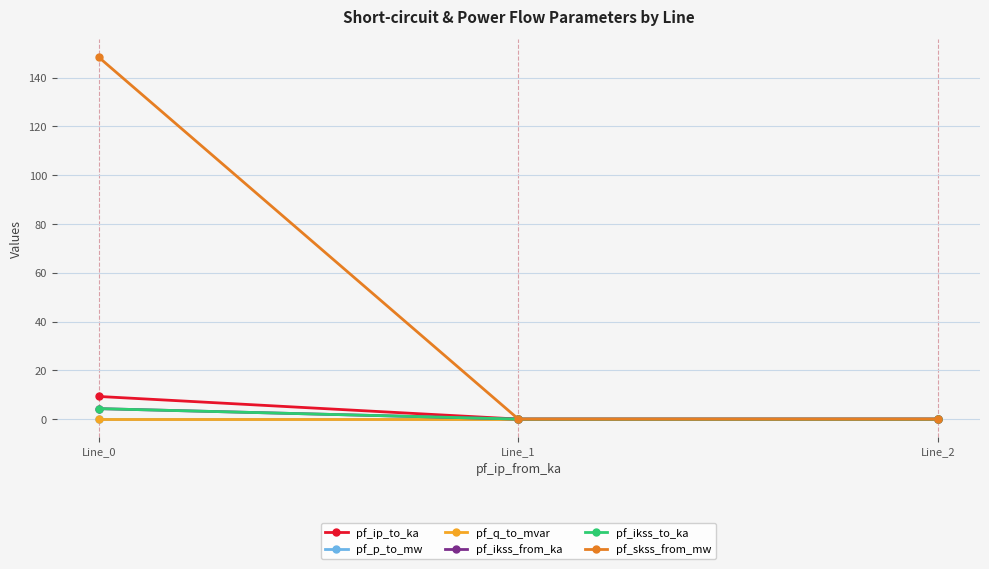

At how many categories does at least one series exceed 119?

1